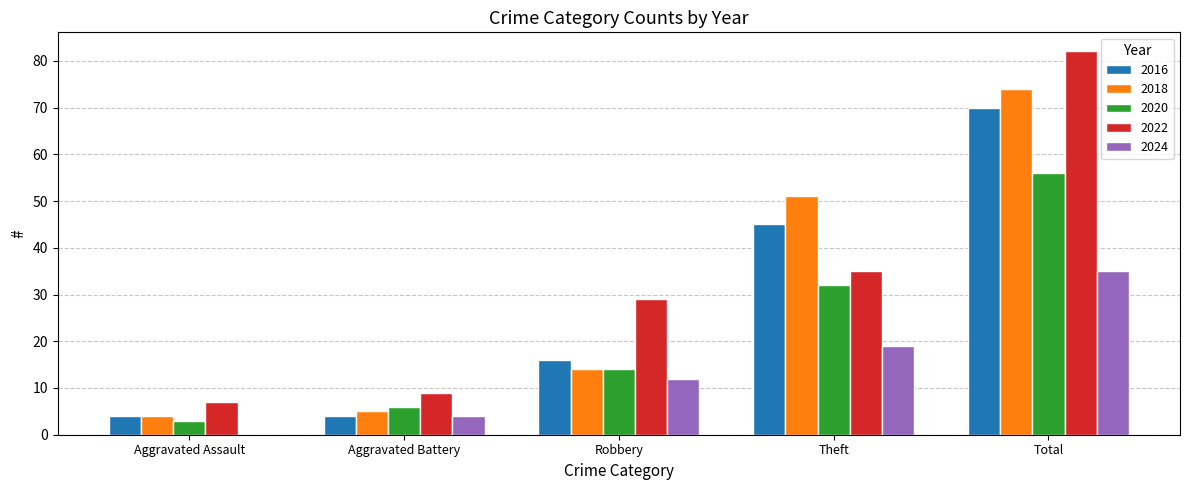

Reading left to right, transcribe all the data shown in this chart.

2016: Aggravated Assault=4	Aggravated Battery=4	Robbery=16	Theft=45	Total=70
2018: Aggravated Assault=4	Aggravated Battery=5	Robbery=14	Theft=51	Total=74
2020: Aggravated Assault=3	Aggravated Battery=6	Robbery=14	Theft=32	Total=56
2022: Aggravated Assault=7	Aggravated Battery=9	Robbery=29	Theft=35	Total=82
2024: Aggravated Assault=0	Aggravated Battery=4	Robbery=12	Theft=19	Total=35